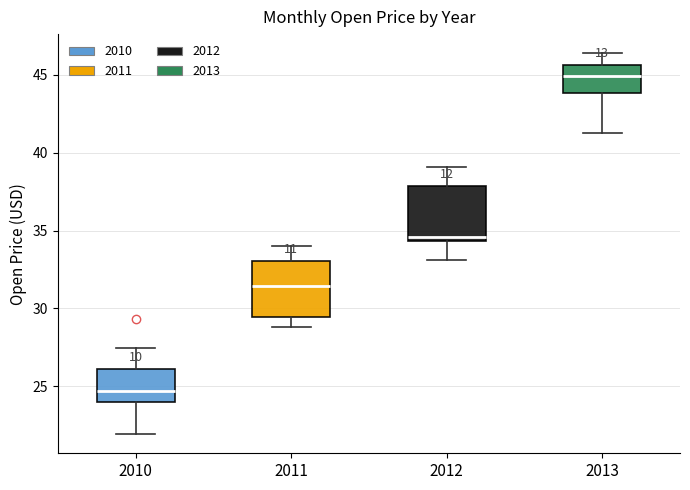

Where is the upper edge of the box at x = 2010 on the y-axis? The values are not printed on the chart, so give them approximately, as read against the axis.

26.0